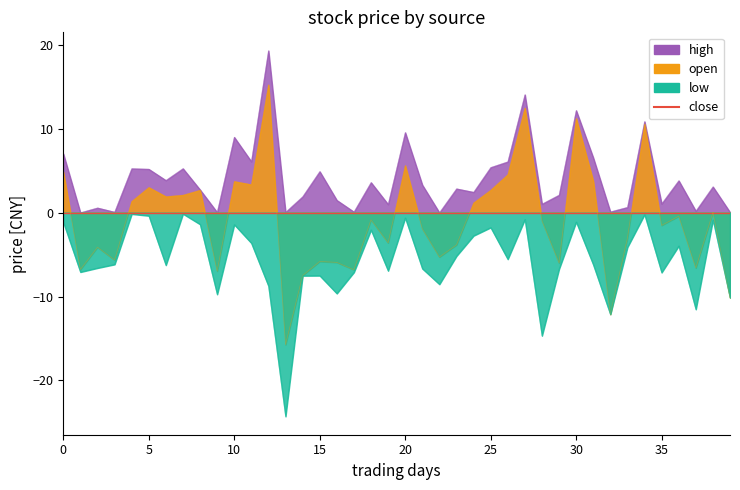

Rank the series by their maximum value, from highest to lowest.

high, close, open, low